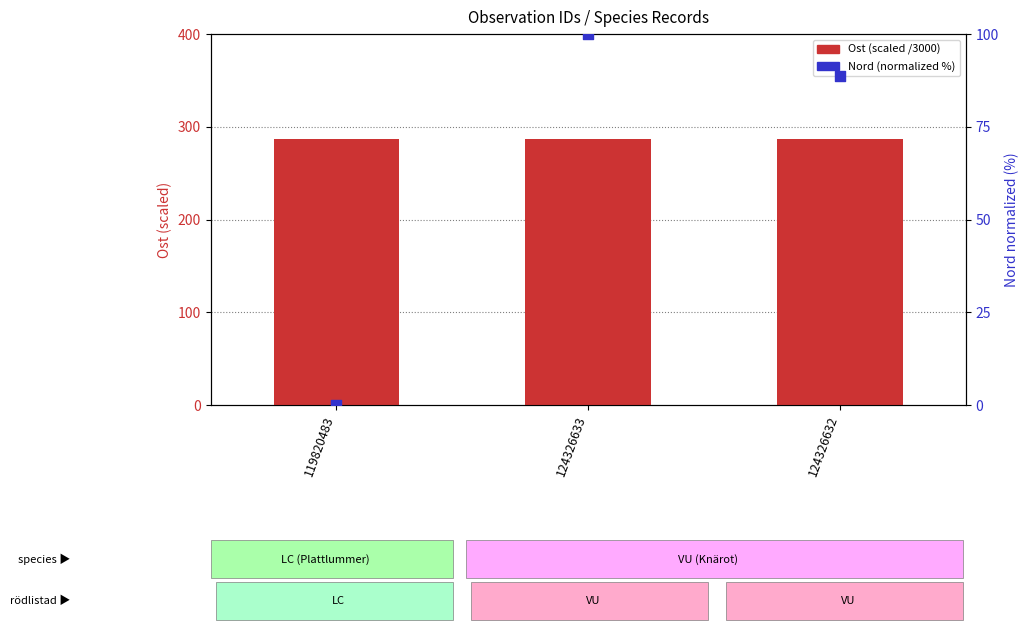

At which category is the sum across all series the highest?

124326633